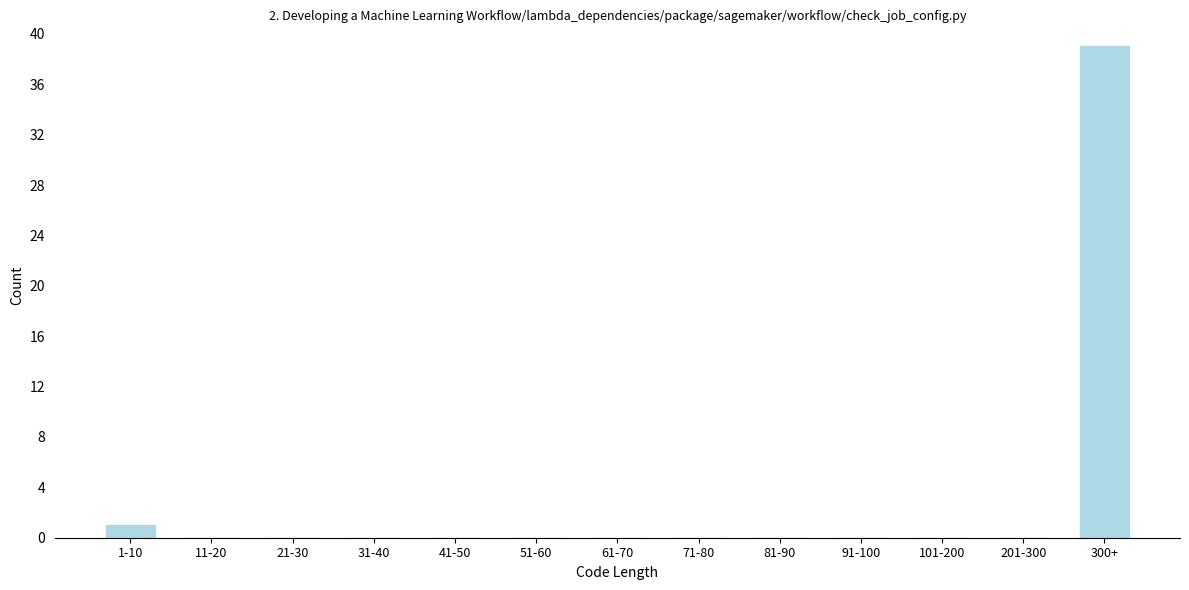

Reading left to right, transcribe all the data shown in this chart.

1-10=1	11-20=0	21-30=0	31-40=0	41-50=0	51-60=0	61-70=0	71-80=0	81-90=0	91-100=0	101-200=0	201-300=0	300+=39